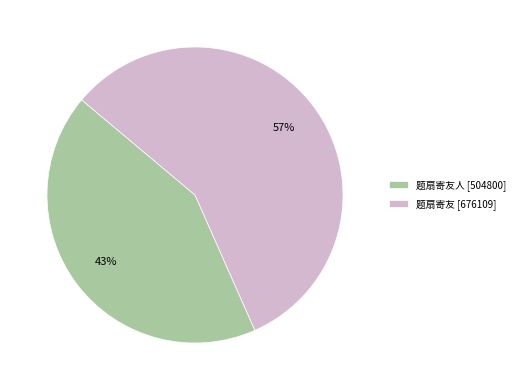

Which category accounts for the majority?

题扇寄友 [676109]